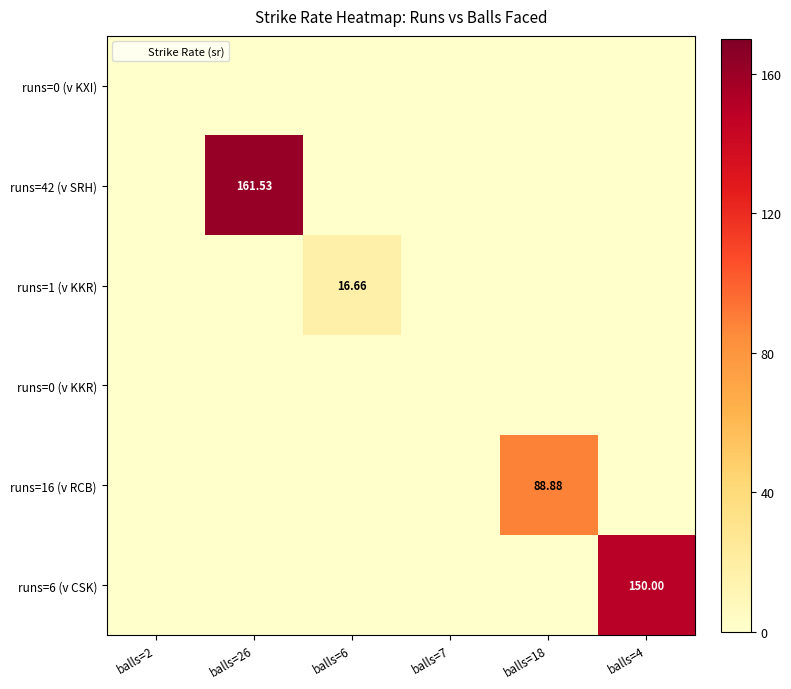

Is it true that runs=0 (v KXI) equals 0.0 at balls=18?

True